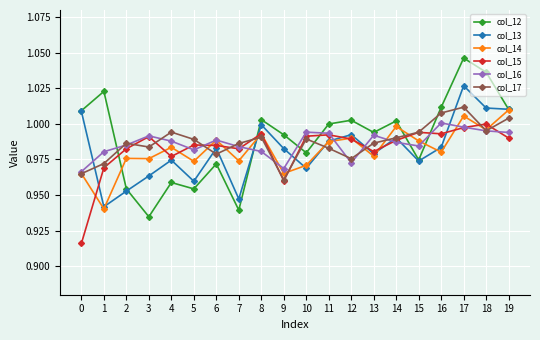

Which series has the largest total across all categories?

col_12